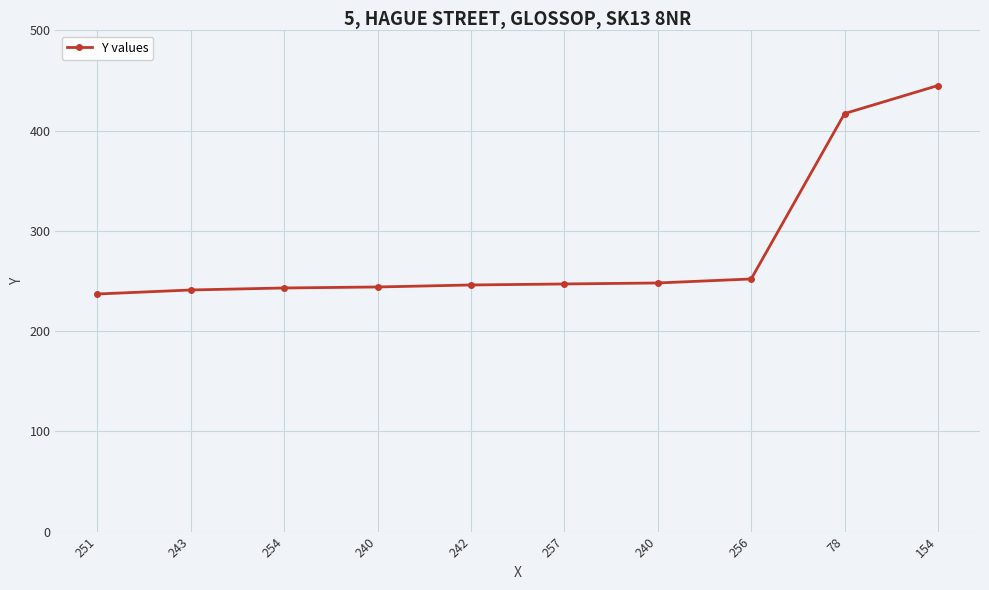

Does the chart have visible grid lines?

Yes